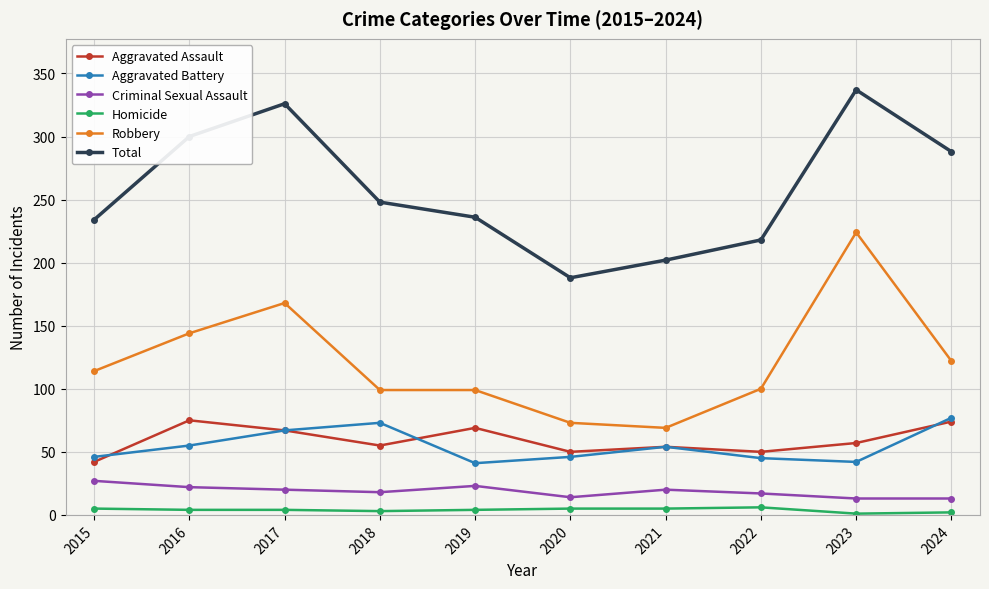

At 2016, list the series in order from largest to smallest.

Total, Robbery, Aggravated Assault, Aggravated Battery, Criminal Sexual Assault, Homicide